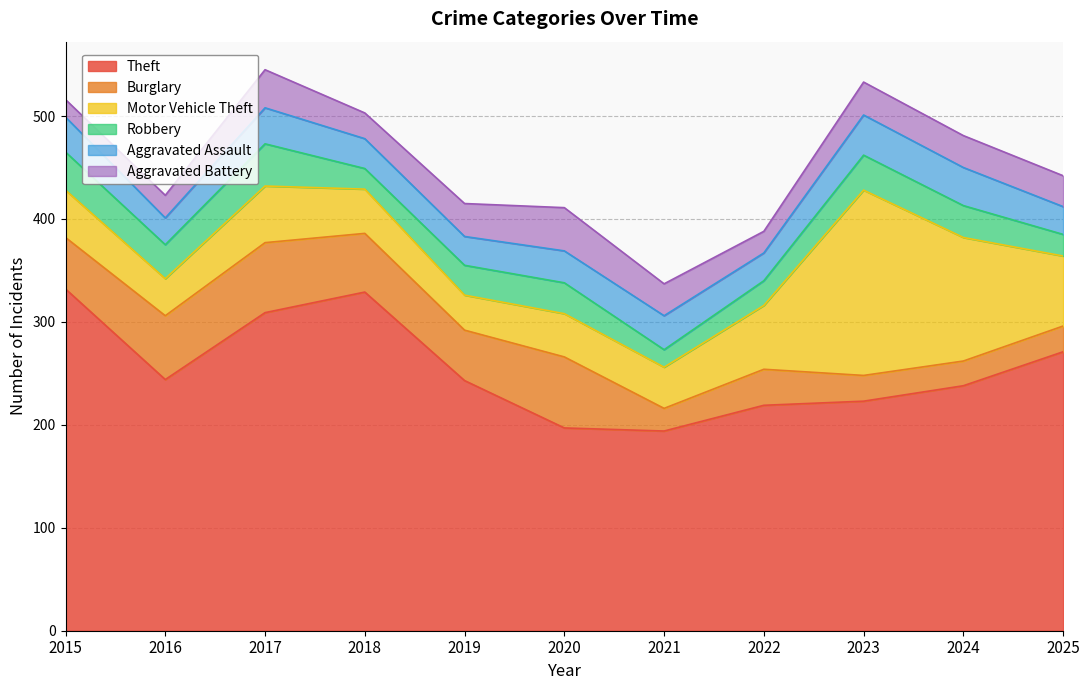

At which label is Robbery closest to 29?

2019